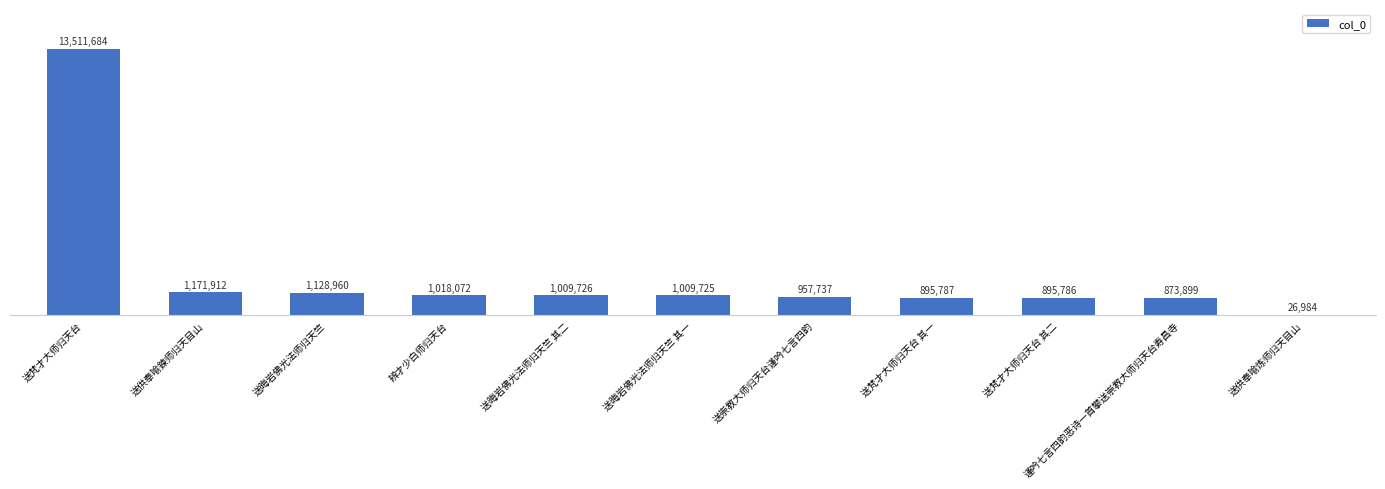

What is the sum of all values?

22500272